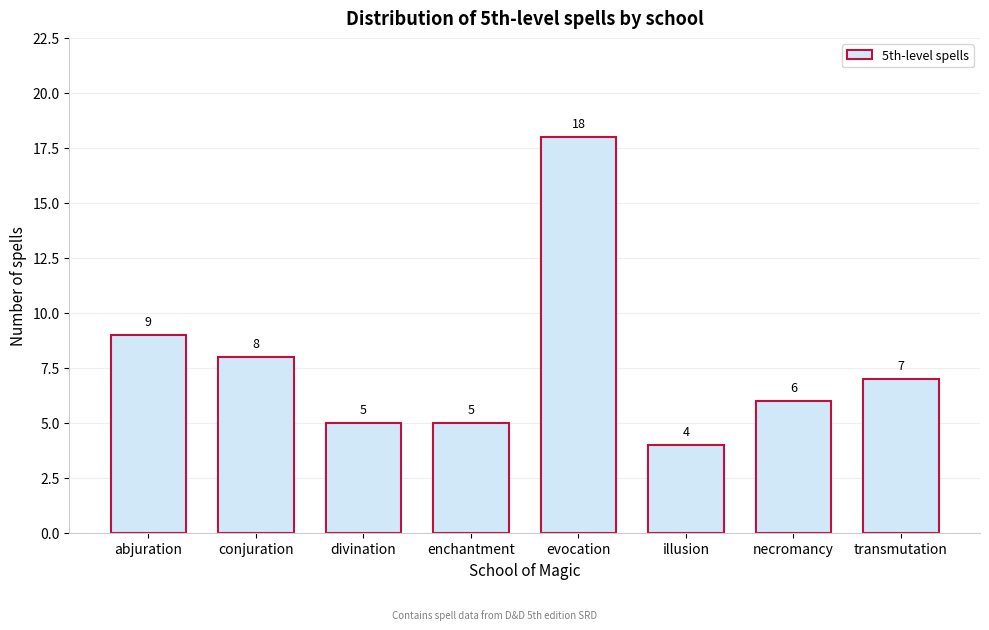

Reading left to right, extract all data points from this chart.

abjuration=9	conjuration=8	divination=5	enchantment=5	evocation=18	illusion=4	necromancy=6	transmutation=7